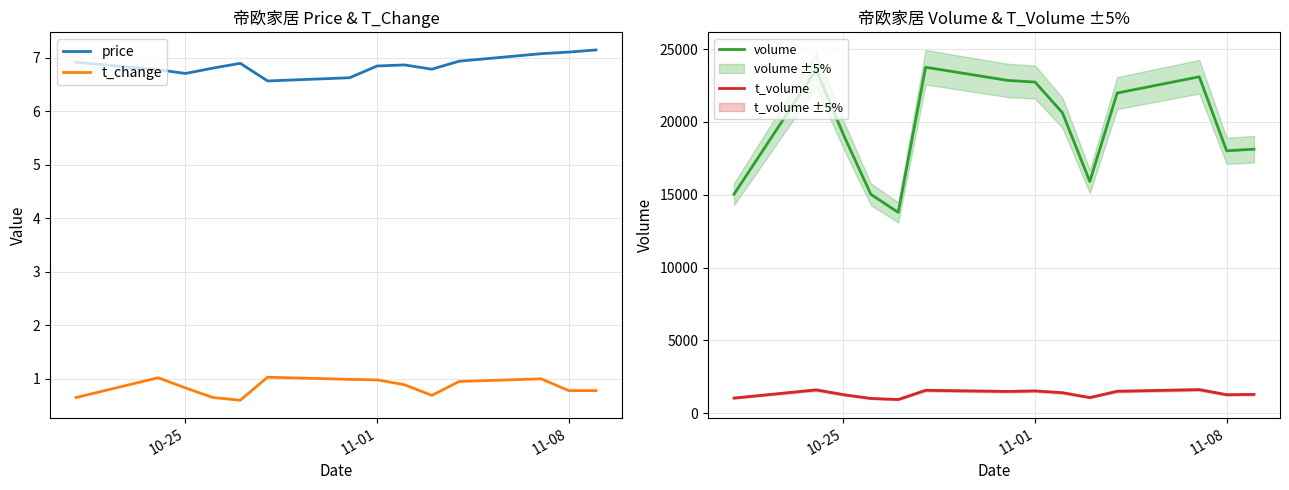

What is the minimum value shown in the chart?

0.6